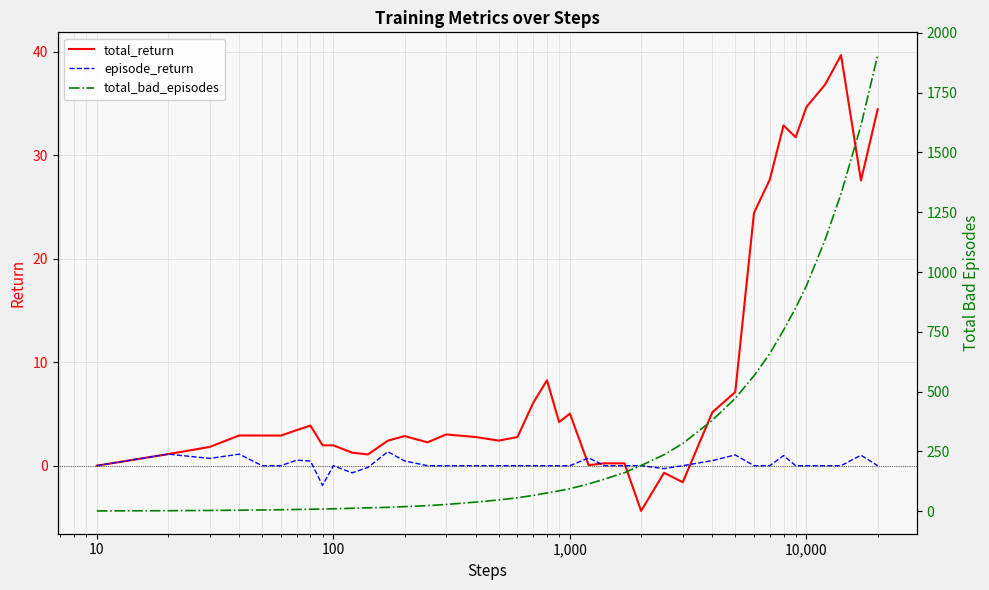

What is the highest value of the episode_return series?

1.3